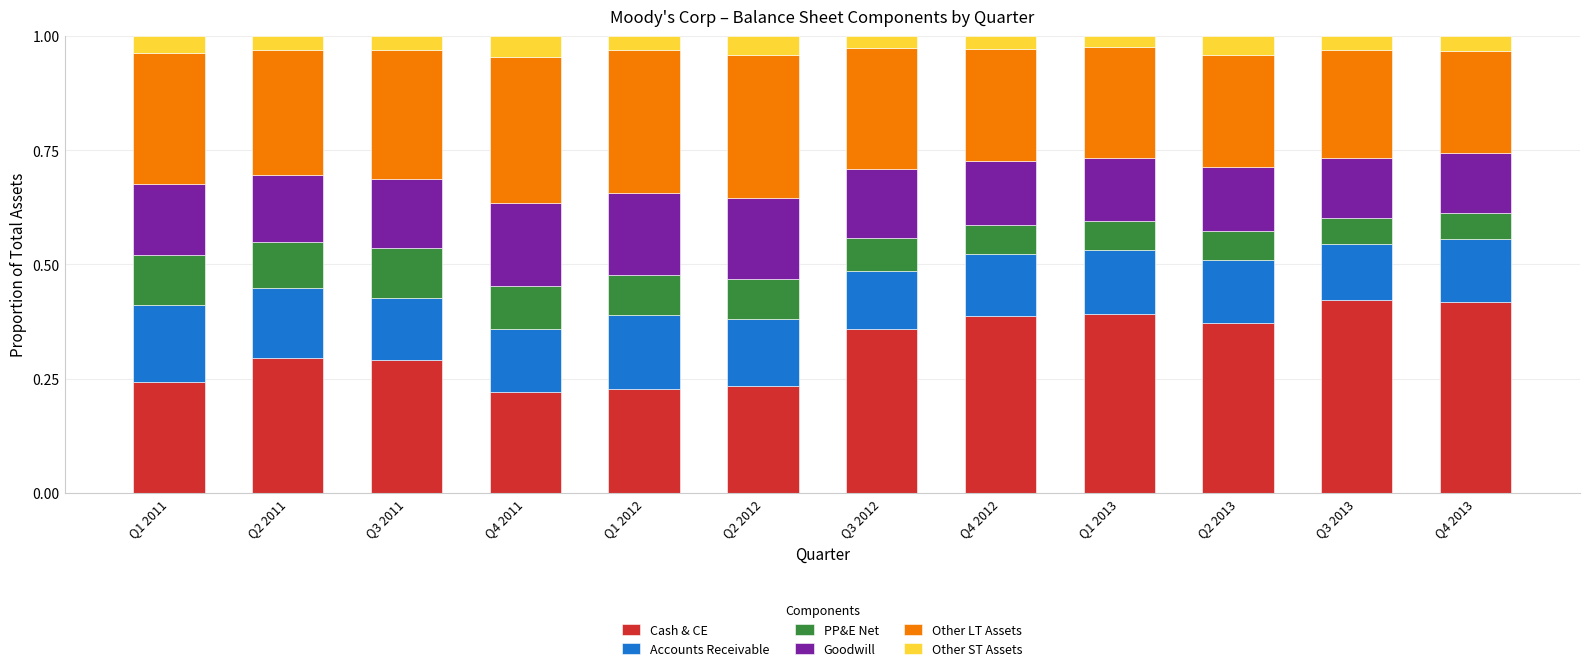

What is the total value across all series at Q3 2011?

1.0